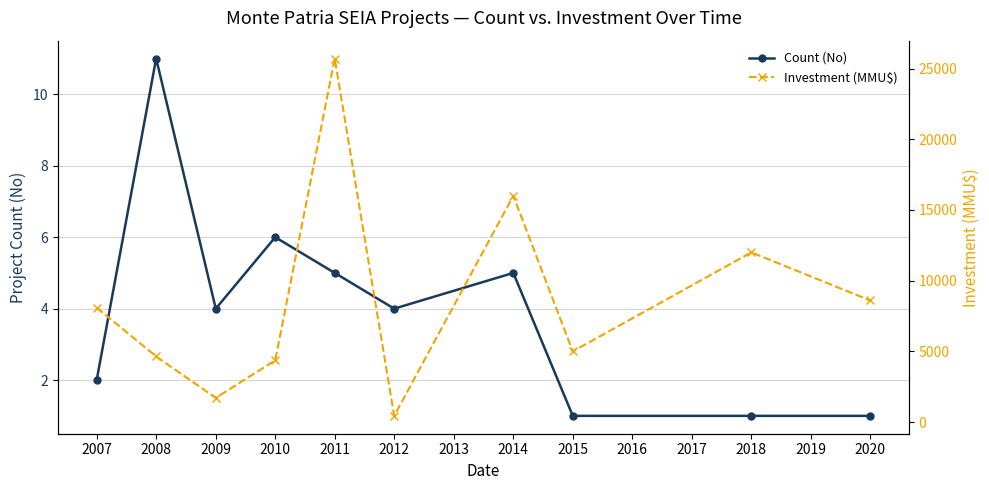

Where is the first local maximum for Count (No)?

2008